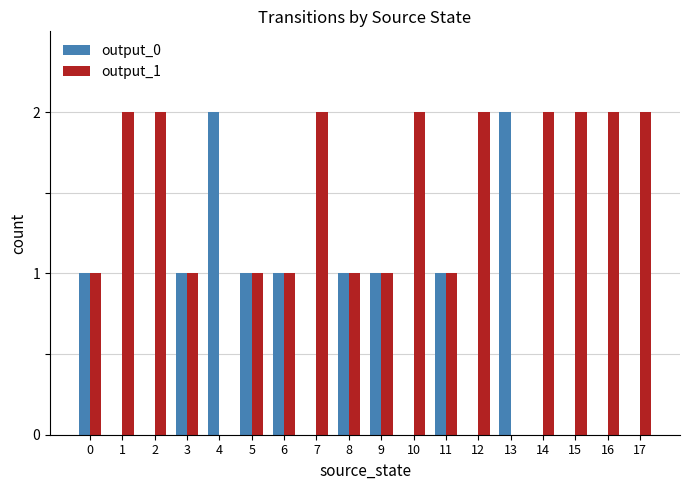

What is the maximum value shown in the chart?

2